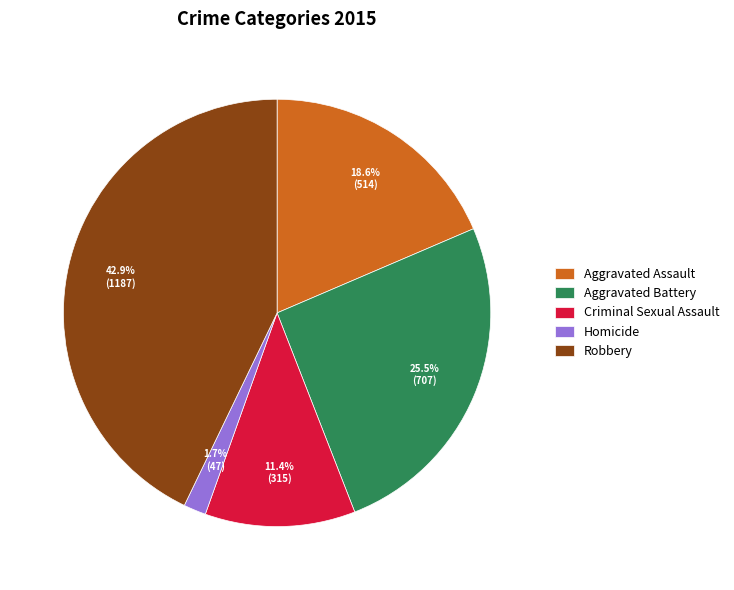

Between Aggravated Assault and Robbery, which is larger?

Robbery